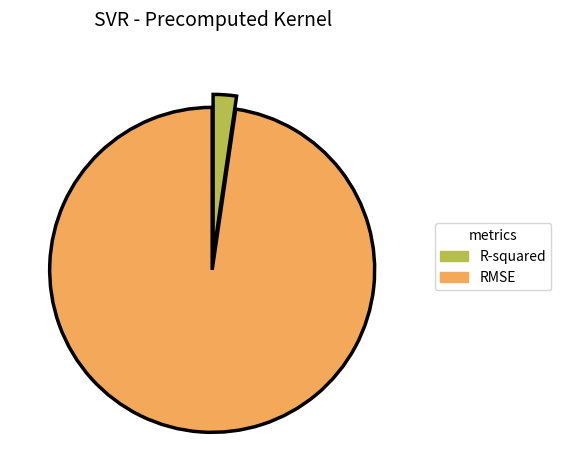

Which slice is the smallest?

R-squared